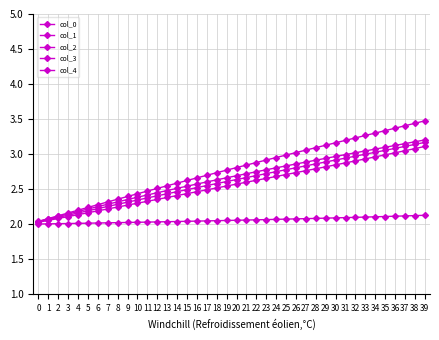

Does the chart have visible grid lines?

Yes